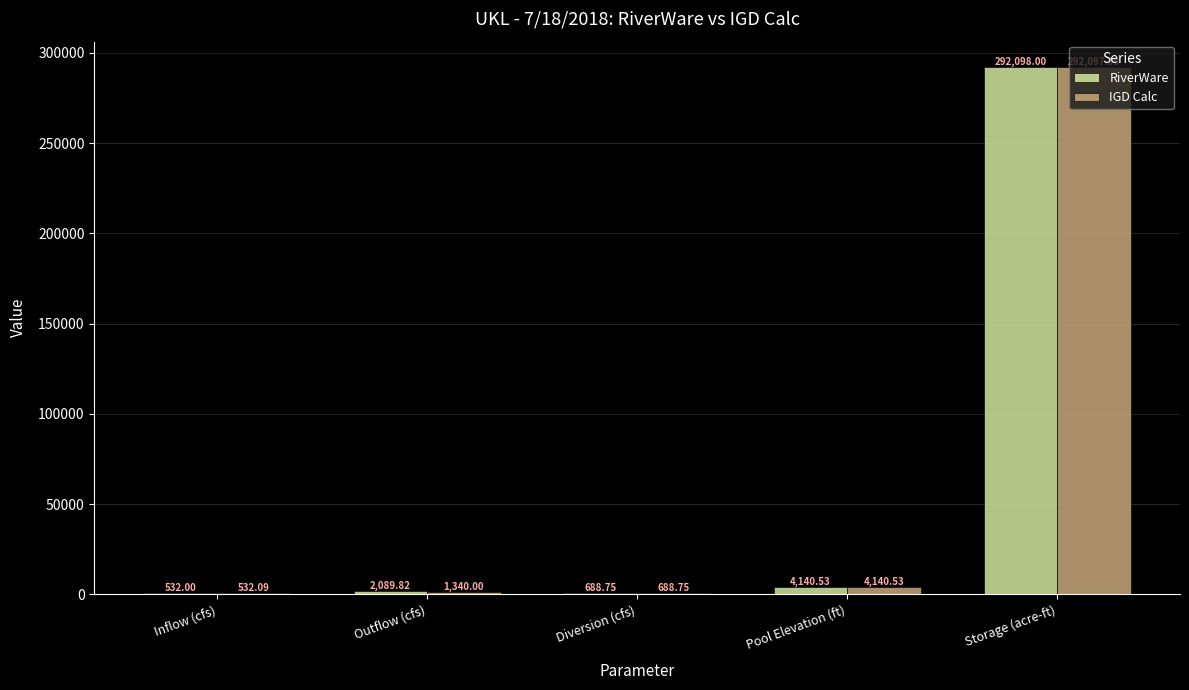

What is the sum of the IGD Calc values at Storage (acre-ft) and Pool Elevation (ft)?

296238.5